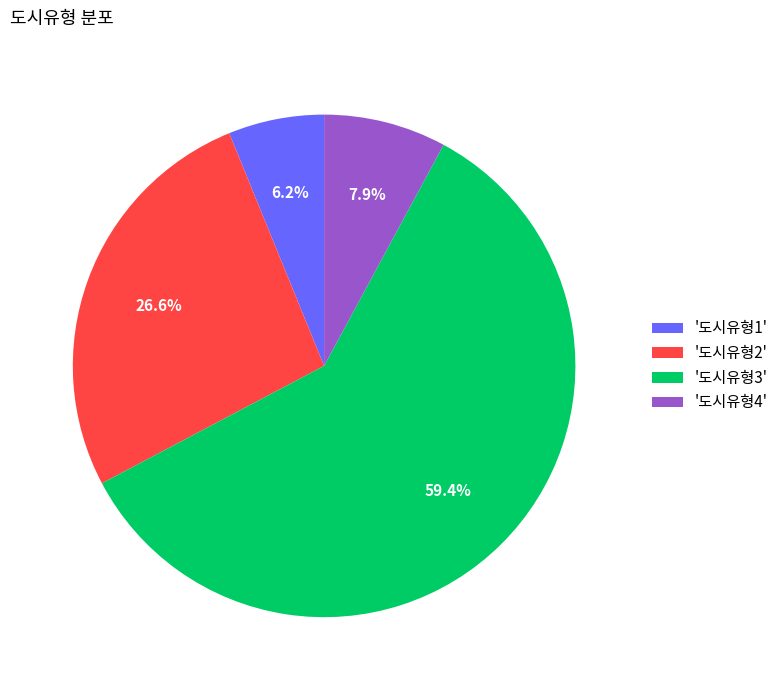

Rank the categories by value from lowest to highest.

'도시유형1', '도시유형4', '도시유형2', '도시유형3'